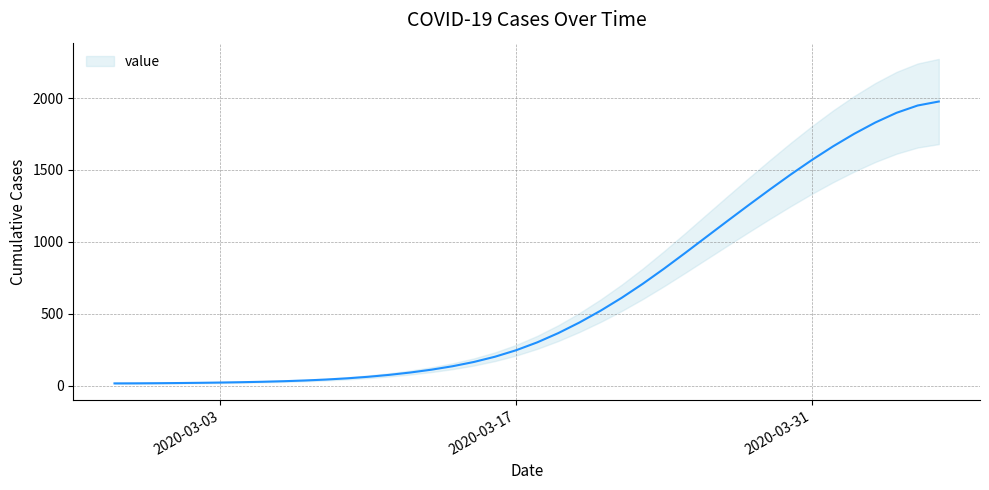

True or false: there are more than 2 points higher than both neighbors.

False